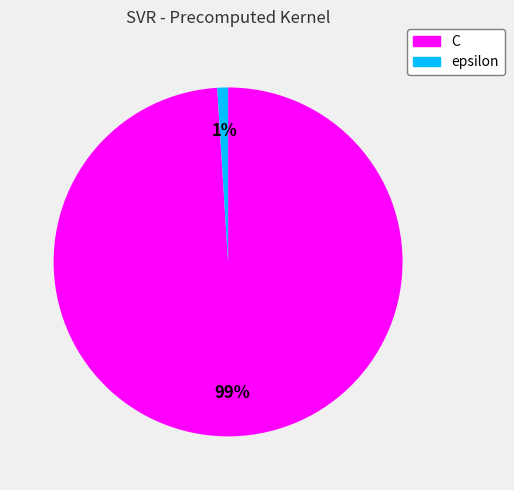

Rank the categories by value from lowest to highest.

epsilon, C